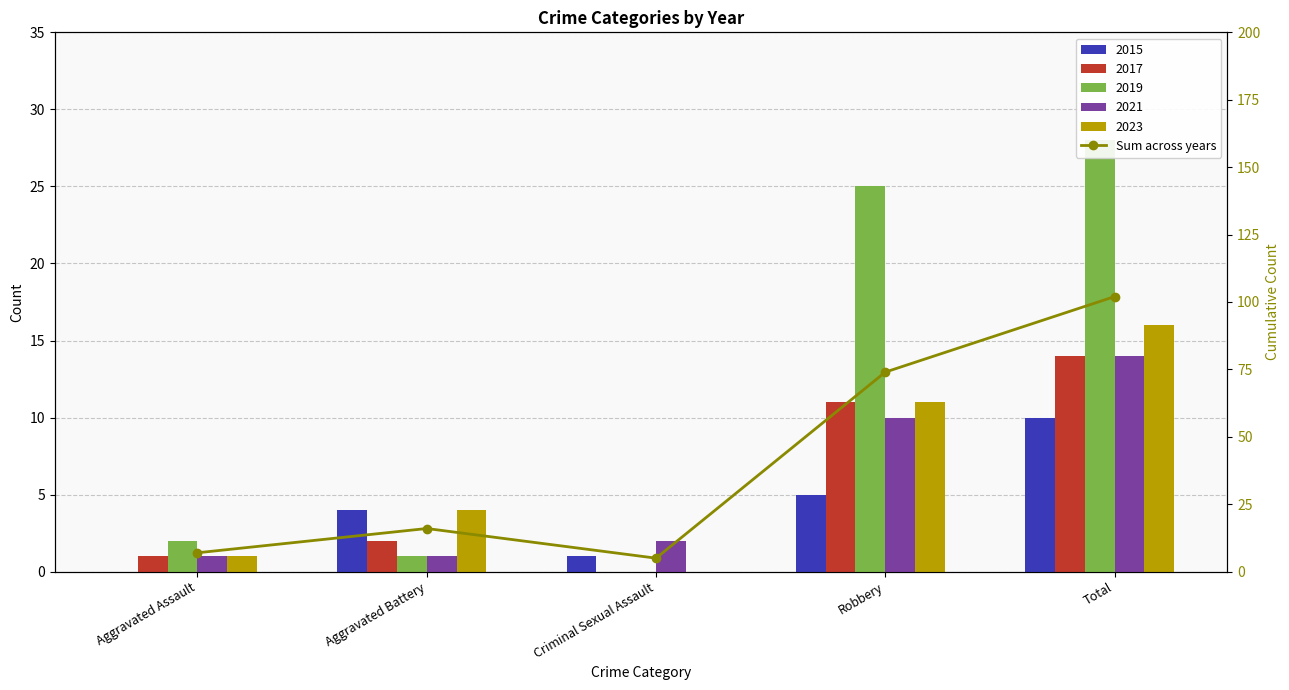

Rank the categories by value from lowest to highest.

Criminal Sexual Assault, Aggravated Assault, Aggravated Battery, Robbery, Total